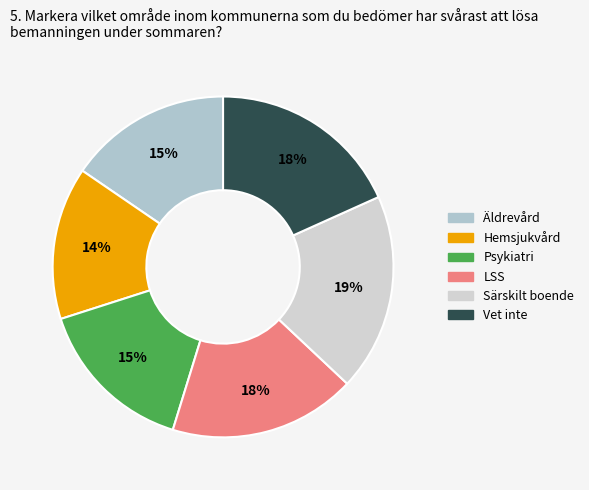

How many segments does this pie chart have?

6